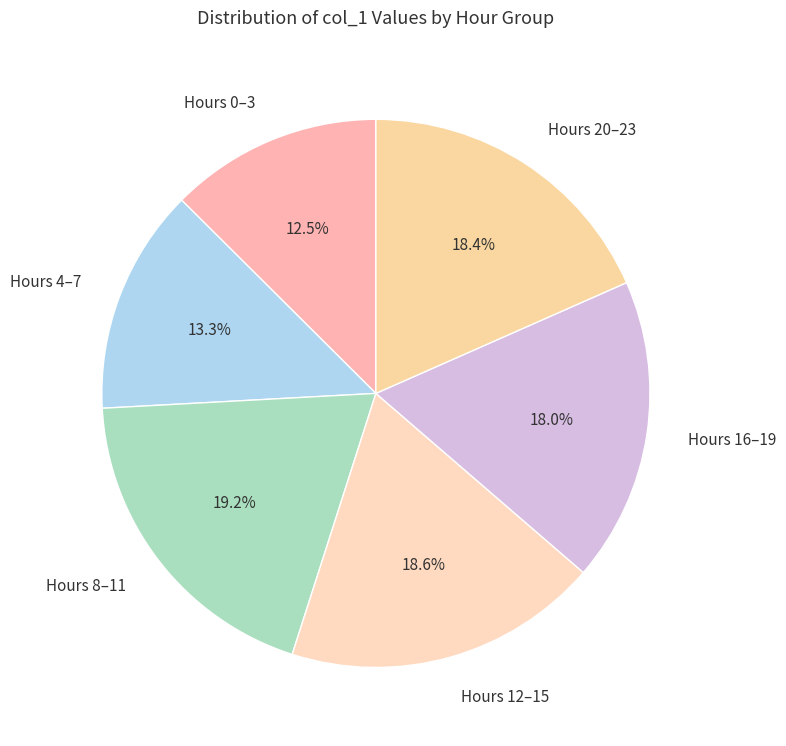

How many slices are in this pie chart?

6